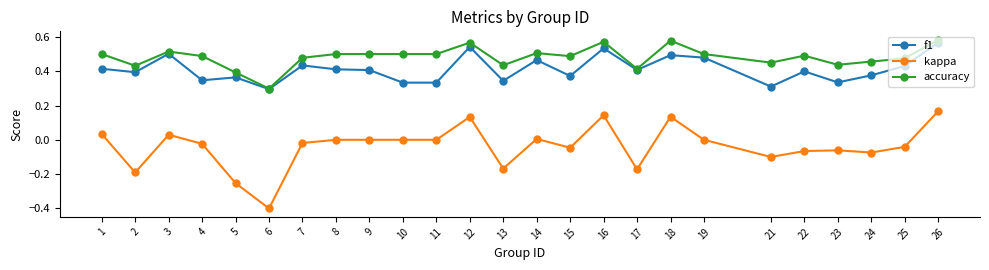

Which series has the widest spread of values?

kappa